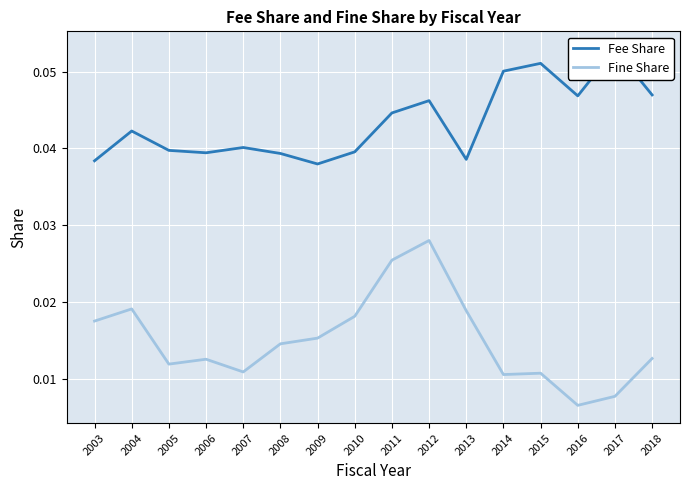

What is the total value across all series at 2010?

0.1